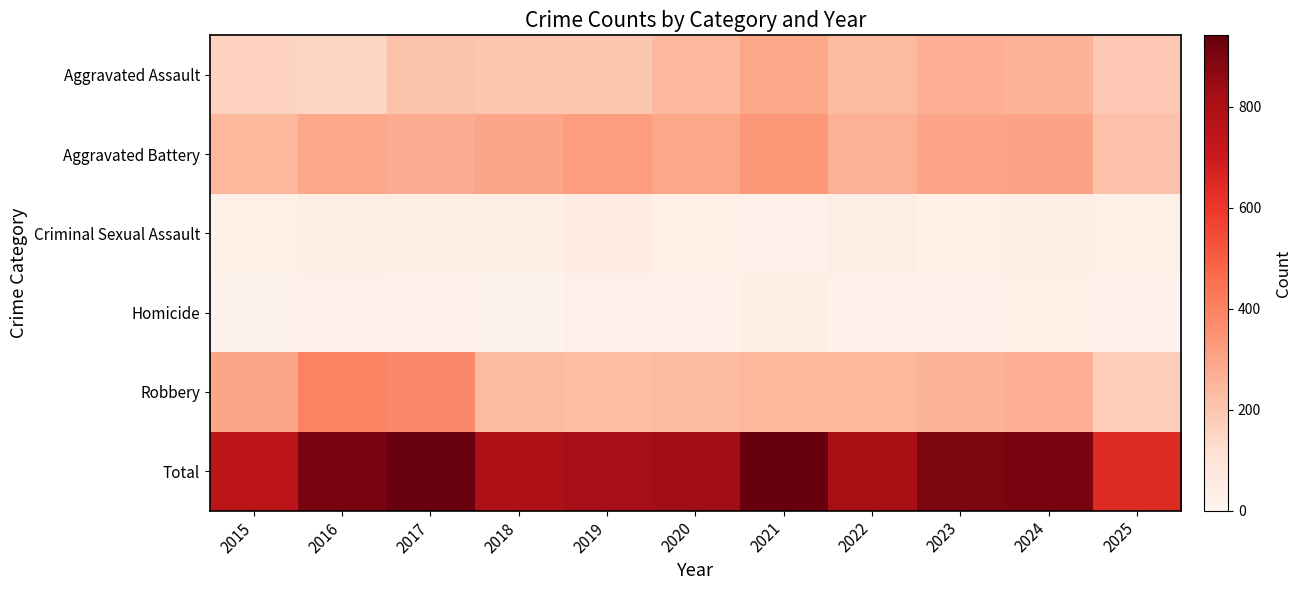

What is the difference between the highest and lowest values at 2024?

874